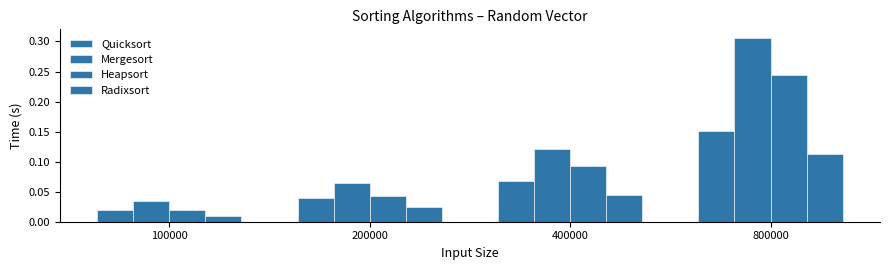

What is the sum of the Heapsort values at 400000 and 100000?

0.1